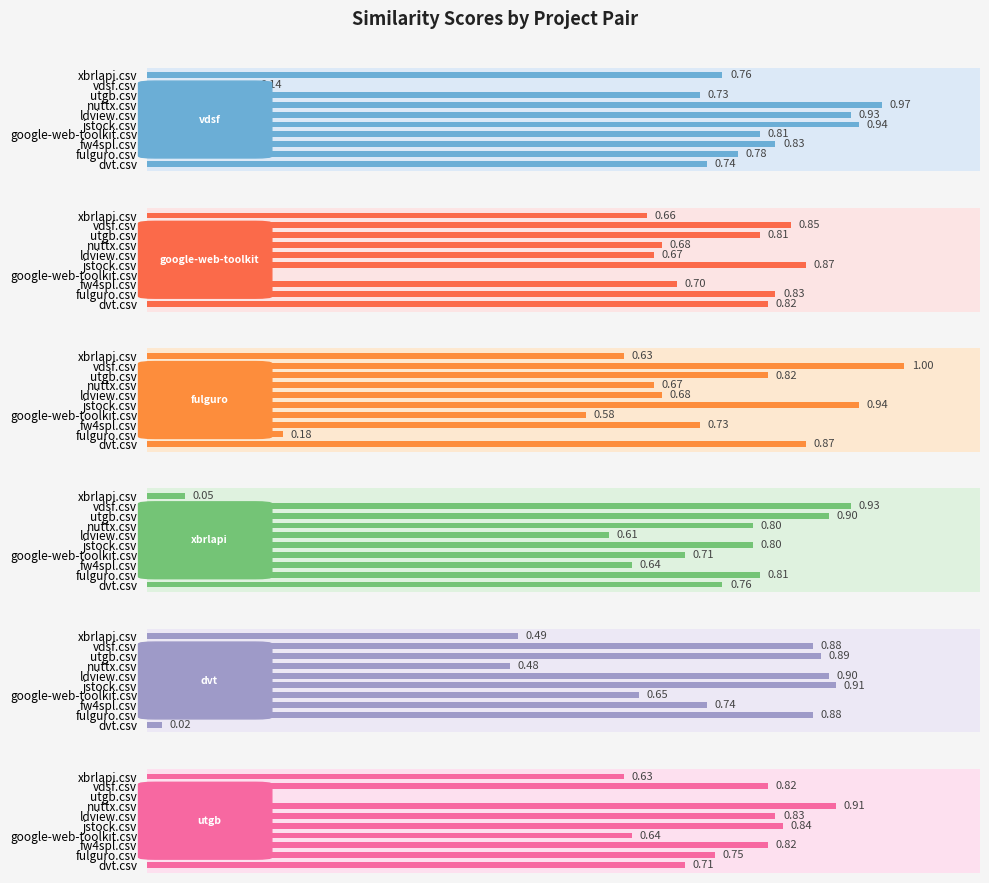

Which series has the widest spread of values?

dvt.csv